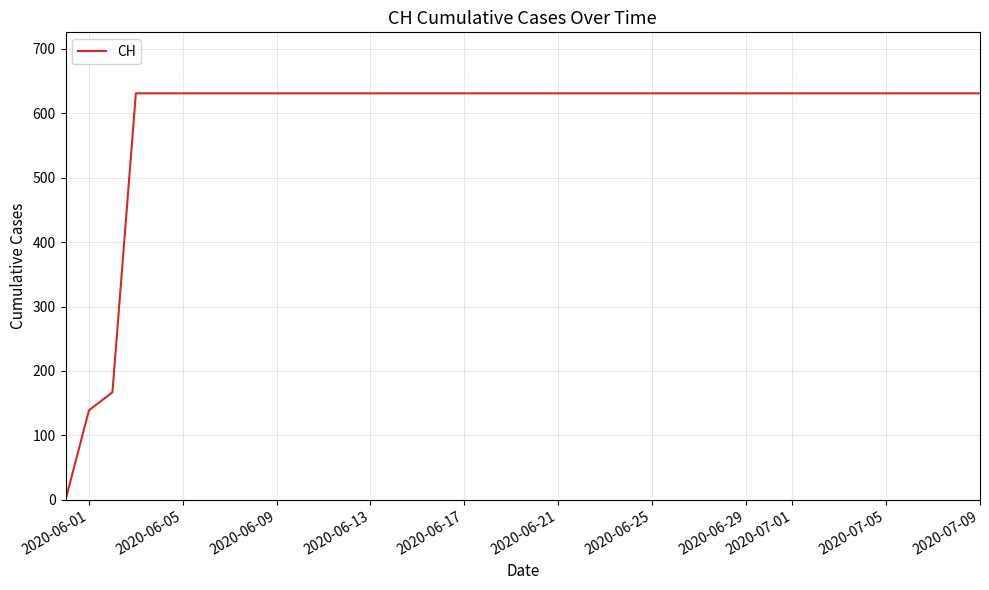

What is the maximum value shown in the chart?

631